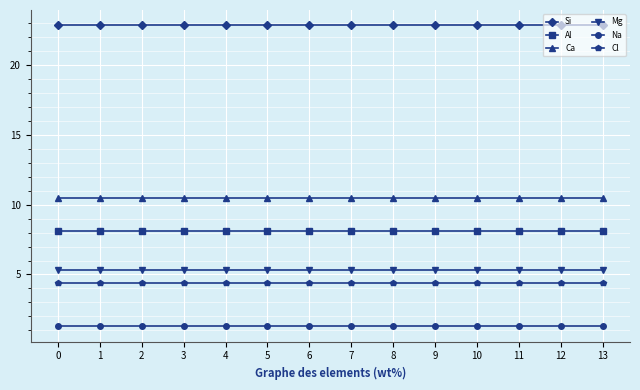

What is the difference between the highest and lowest values at 4?

21.6